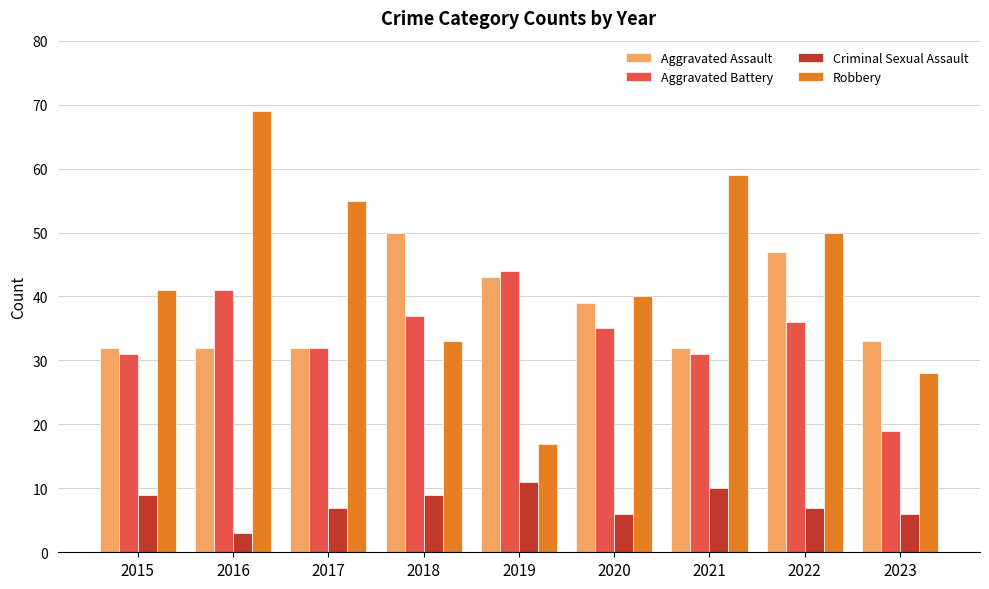

Which category has the highest value in the Robbery series?

2016